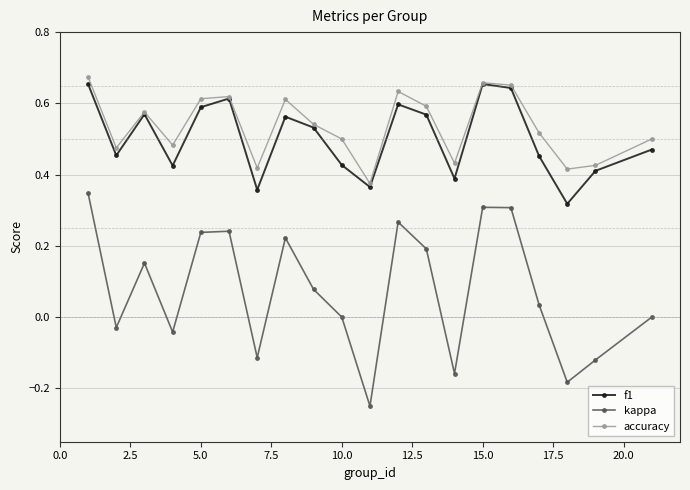

In accuracy, how many points are higher than both neighbors (excluding endpoints)?

5